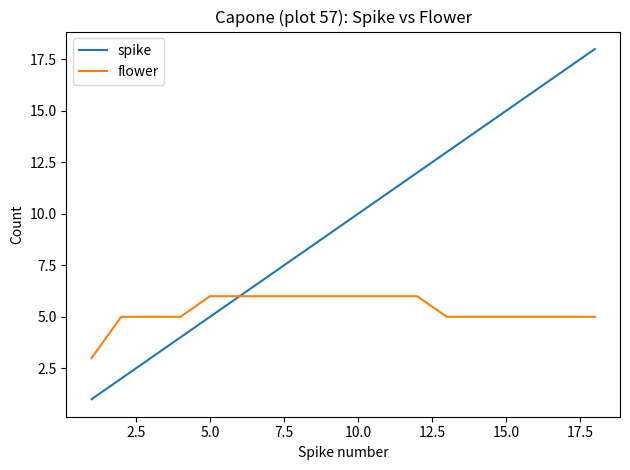

What is the difference between the second highest and minimum values in the spike series?

16